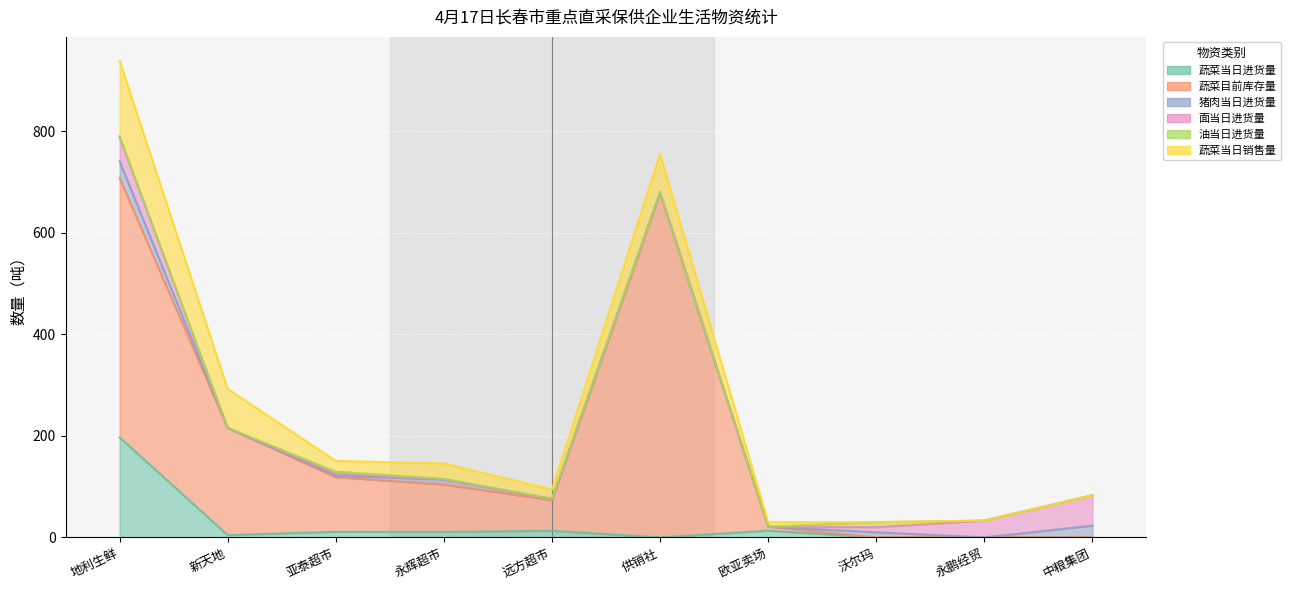

At which label does 蔬菜当日进货量 reach its minimum?

供销社